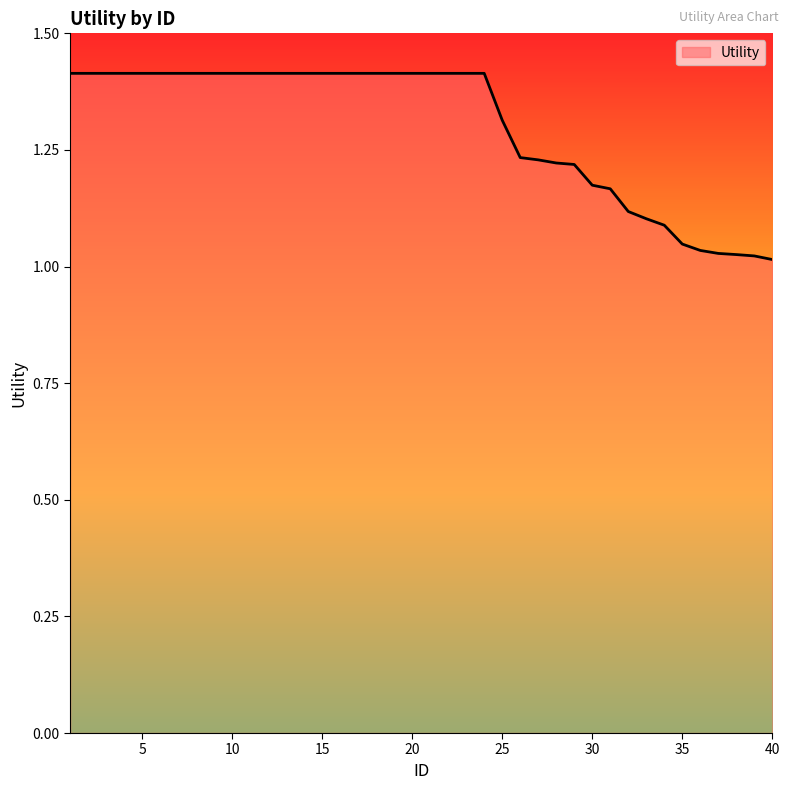

What is the maximum value shown in the chart?

1.4